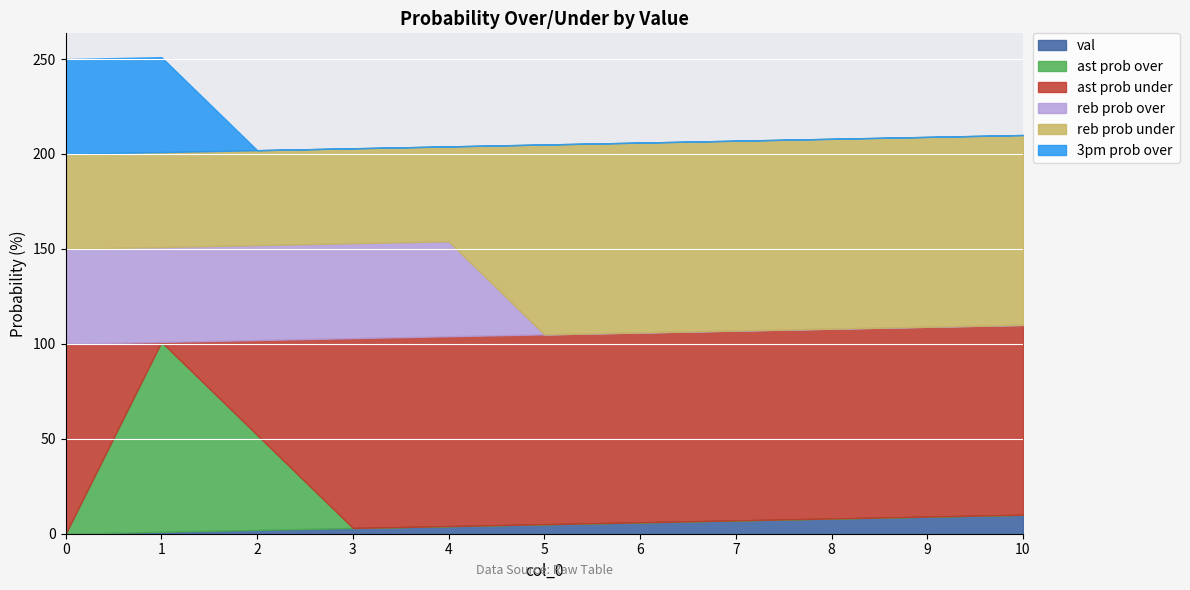

List the labels in order of val value, smallest first.

0, 1, 2, 3, 4, 5, 6, 7, 8, 9, 10